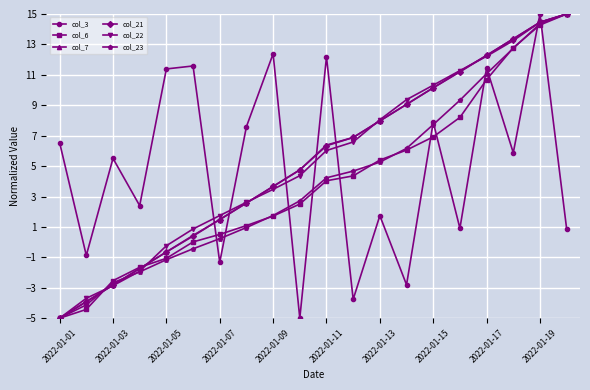

True or false: col_22 and col_23 cross at least once.

True